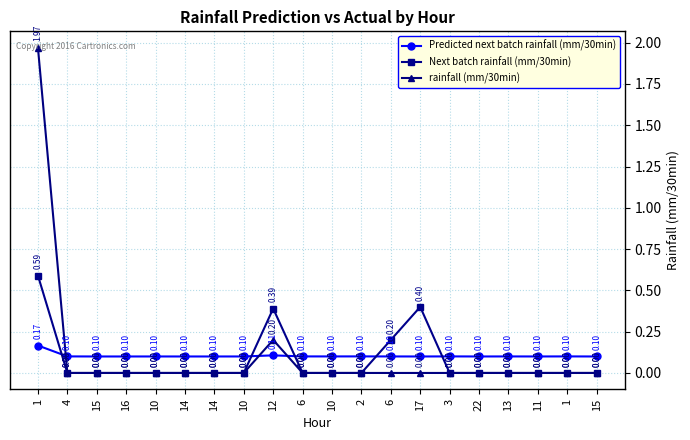

Where is the first local minimum for Predicted next batch rainfall (mm/30min)?

16